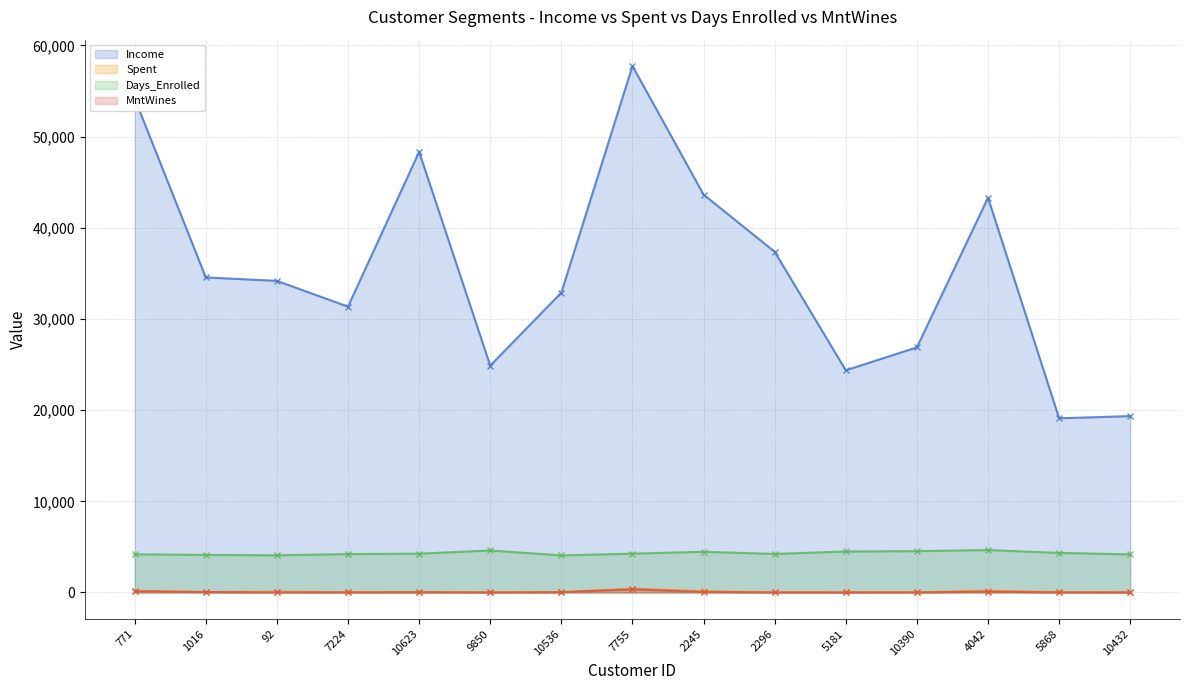

How many series are shown in this chart?

4